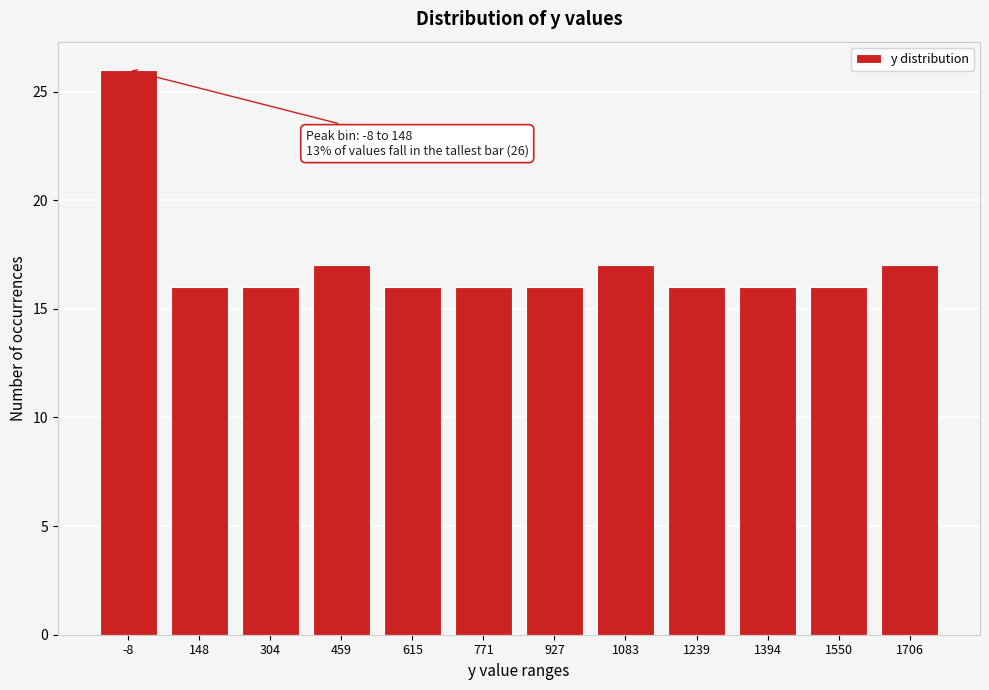

Reading right to left, what are all the values shown in this chart?

17	16	16	16	17	16	16	16	17	16	16	26